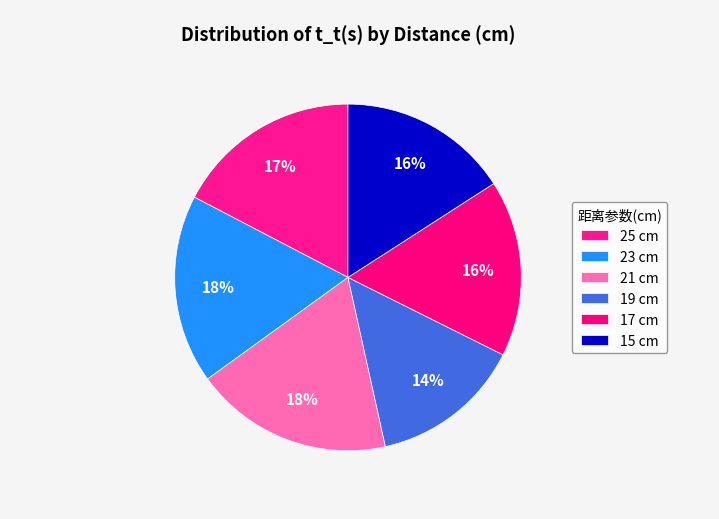

Rank the categories by value from lowest to highest.

19, 15, 17, 25, 23, 21